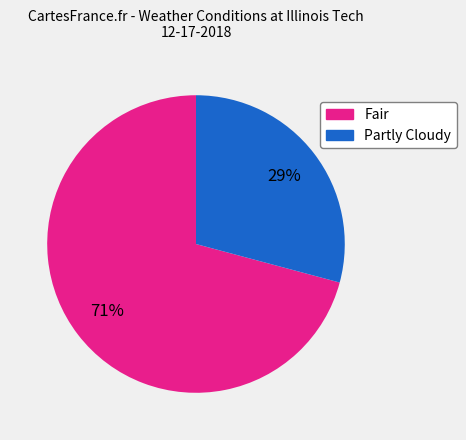

Is there any slice that represents more than half of the pie?

Yes